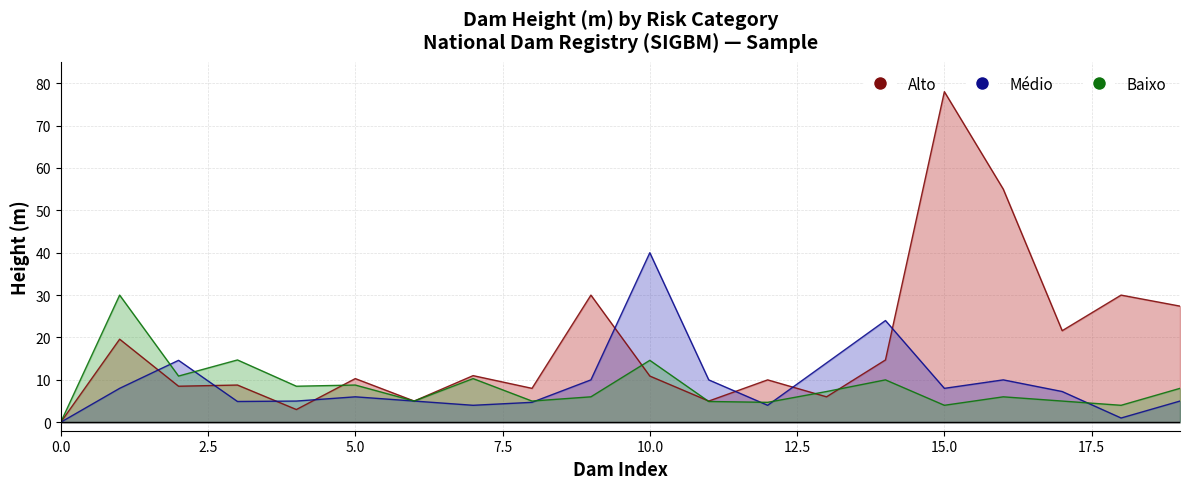

What is the value of the Médio point at the 5th from the left?

5.0